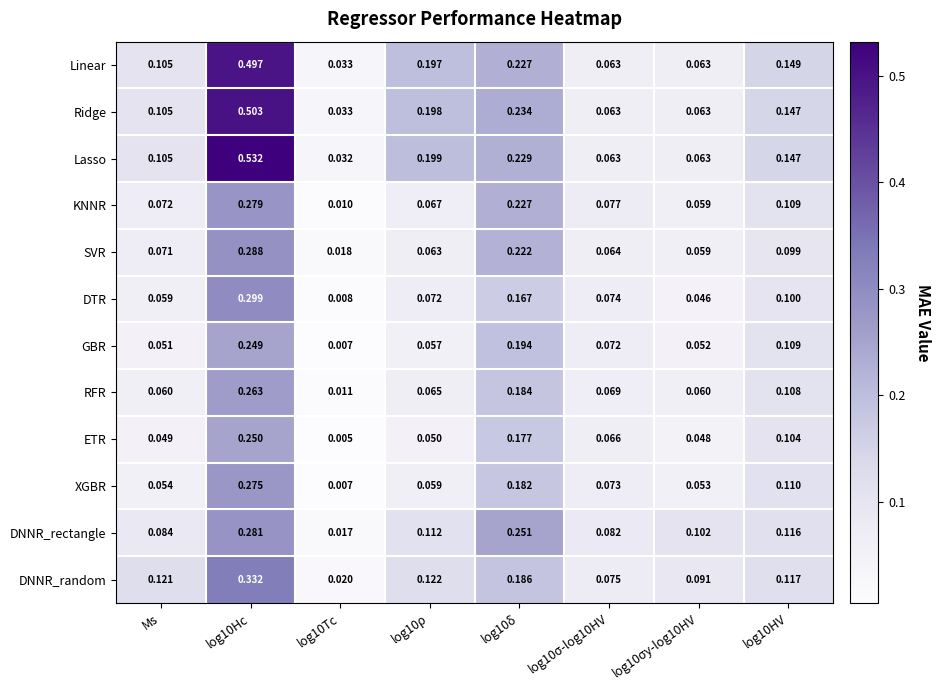

Is the value of Ridge at log10δ greater than the value of DTR at log10HV?

Yes